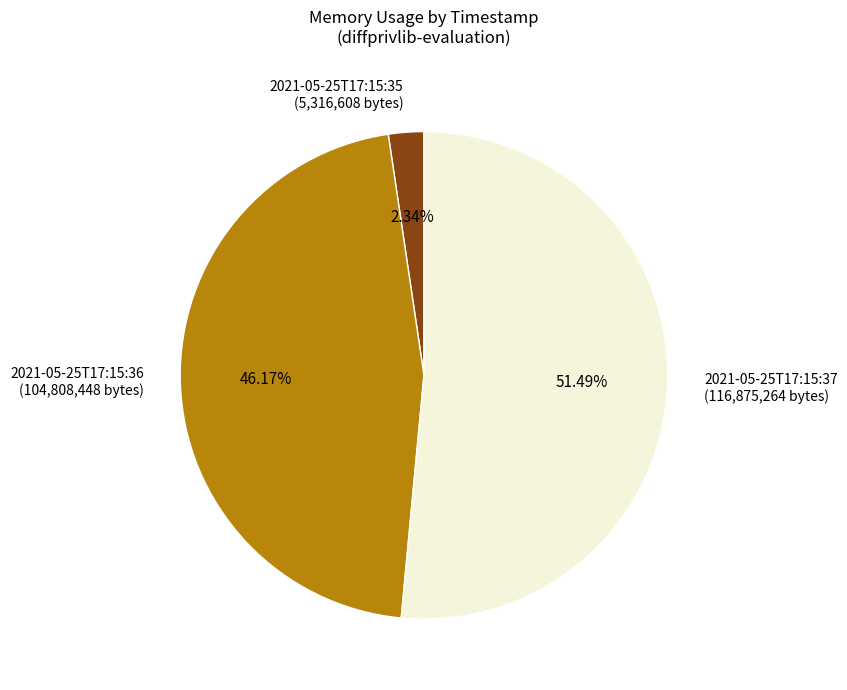

What is the largest slice in the pie chart?

2021-05-25T17:15:37